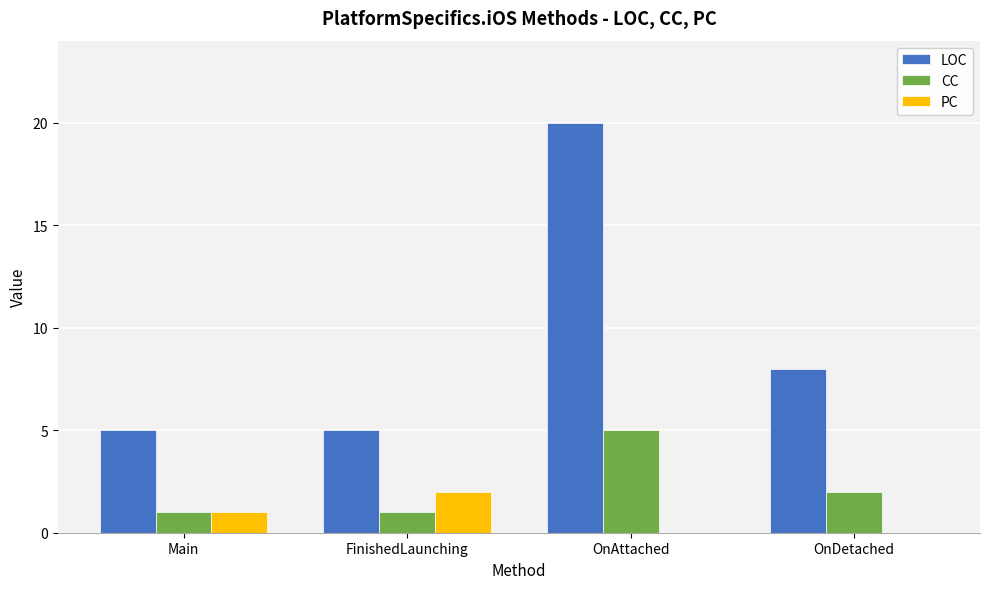

The value of PC at FinishedLaunching is 3. True or false?

False